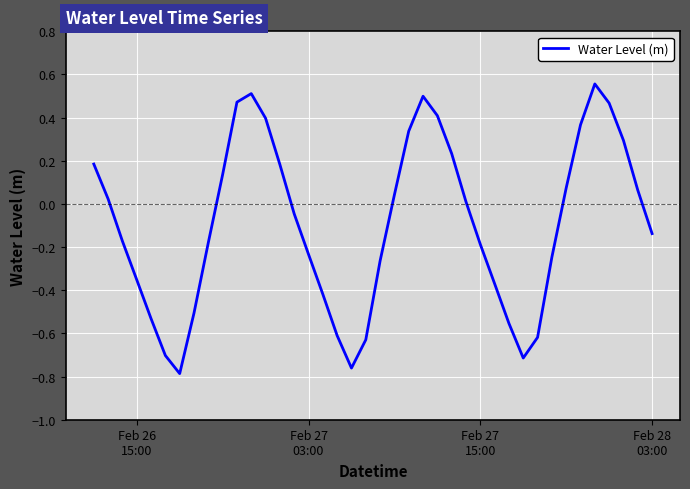

What is the difference between the maximum and minimum values?

1.3